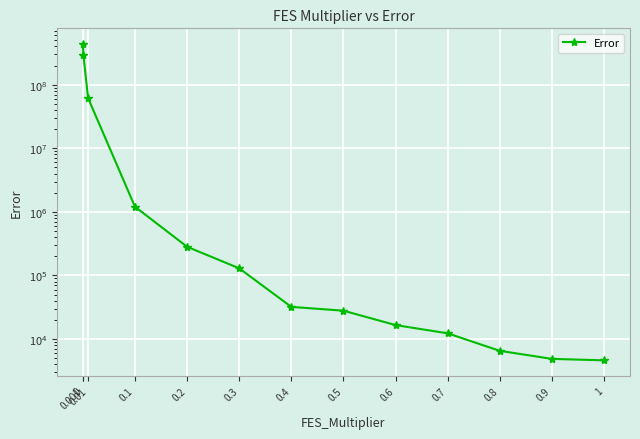

Where is the data nearest to the value 217538742?

0.001